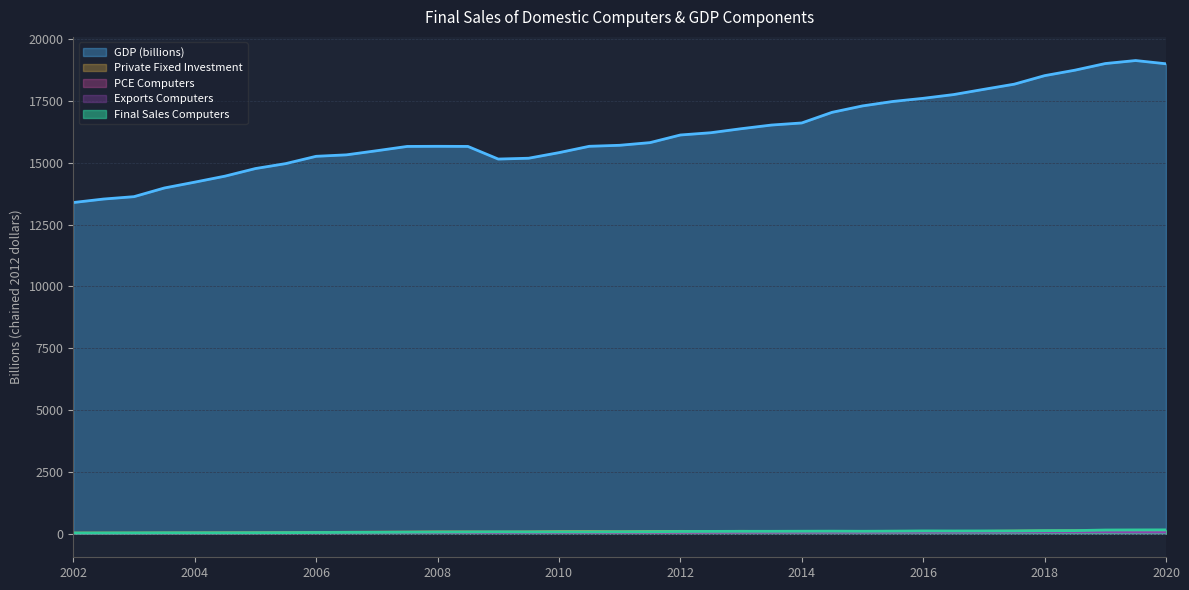

True or false: PCE Computers and Private Fixed Investment Computers intersect in this chart.

False